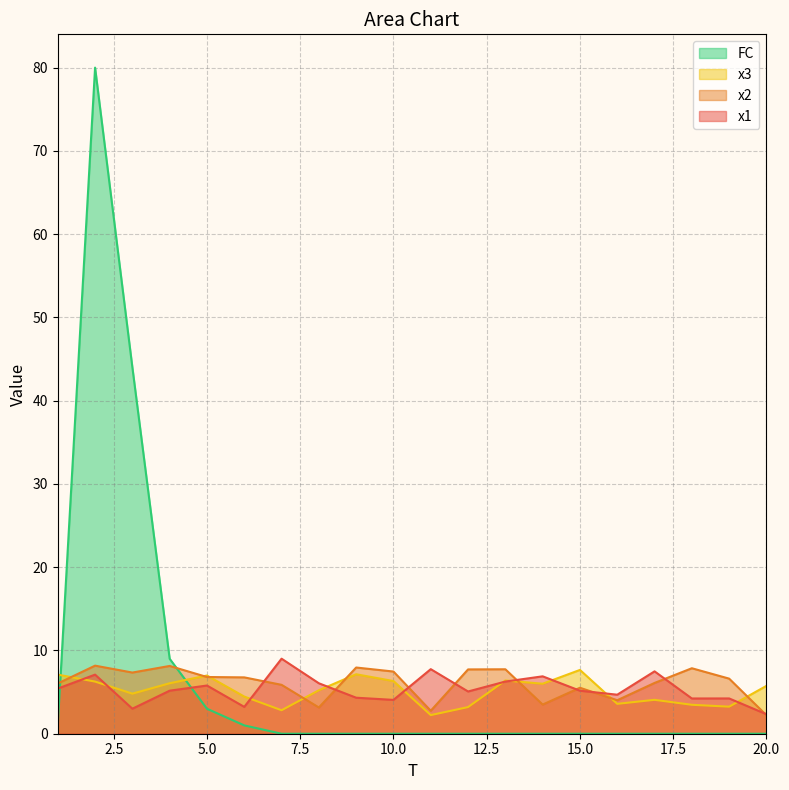

At which category is the sum across all series the highest?

2